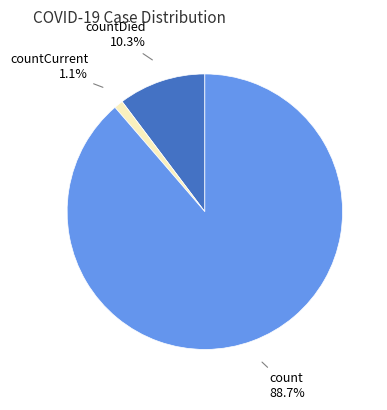

What percentage is NOT represented by countDied?

89.7%